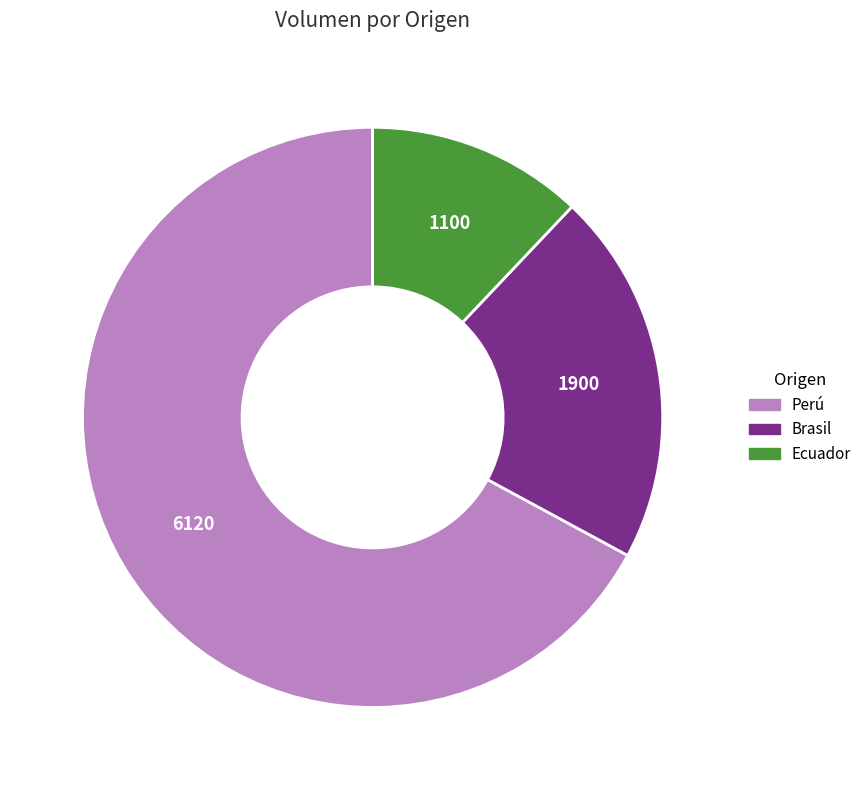

Is there any slice that represents more than half of the pie?

Yes